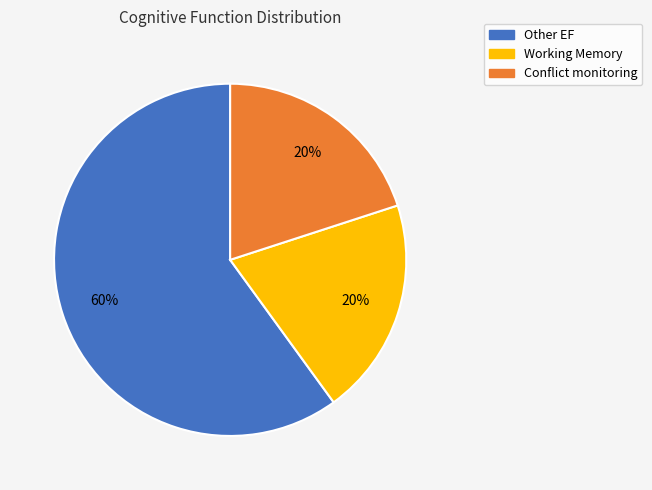

Approximately how many times larger is the value at Working Memory compared to Conflict monitoring?

1.0